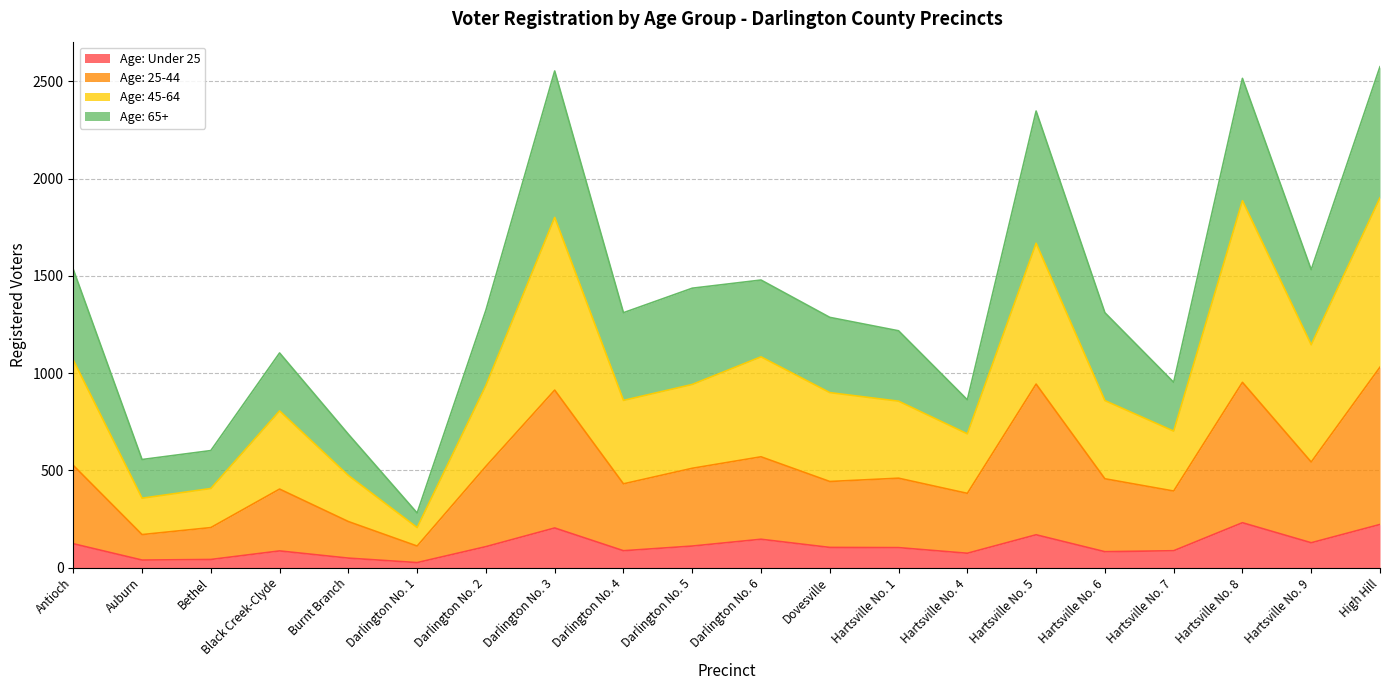

At which label is Age: Under 25 closest to 128?

Hartsville No. 9